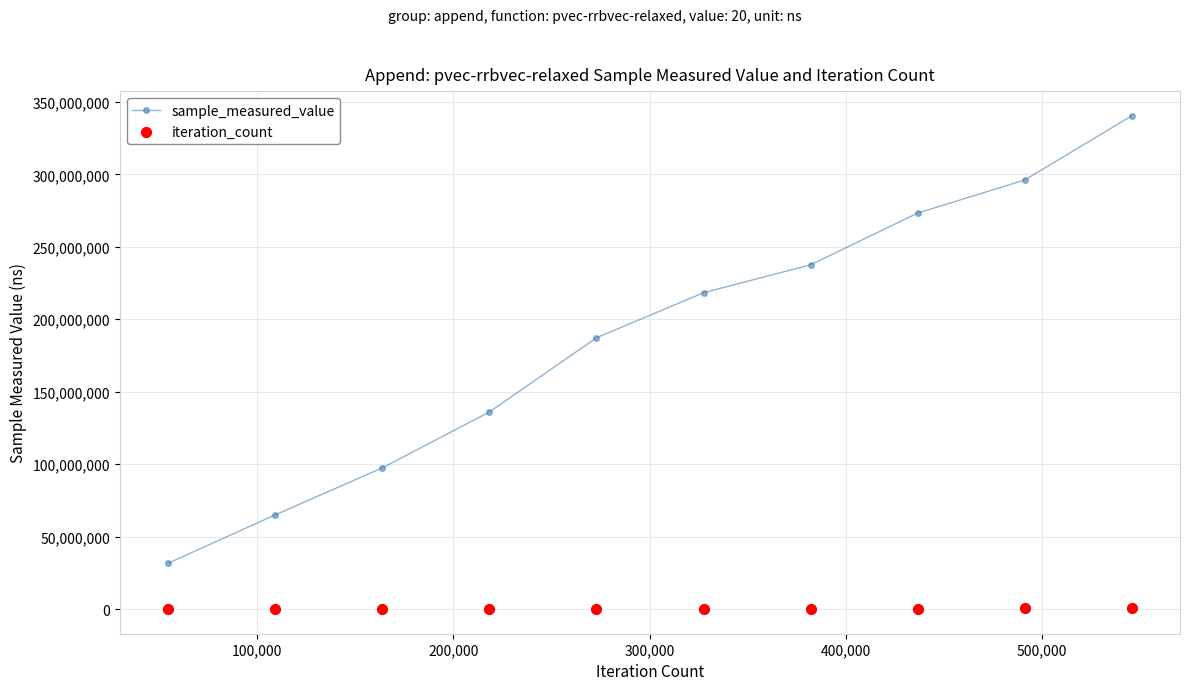

At how many categories does at least one series exceed 48509805?

9